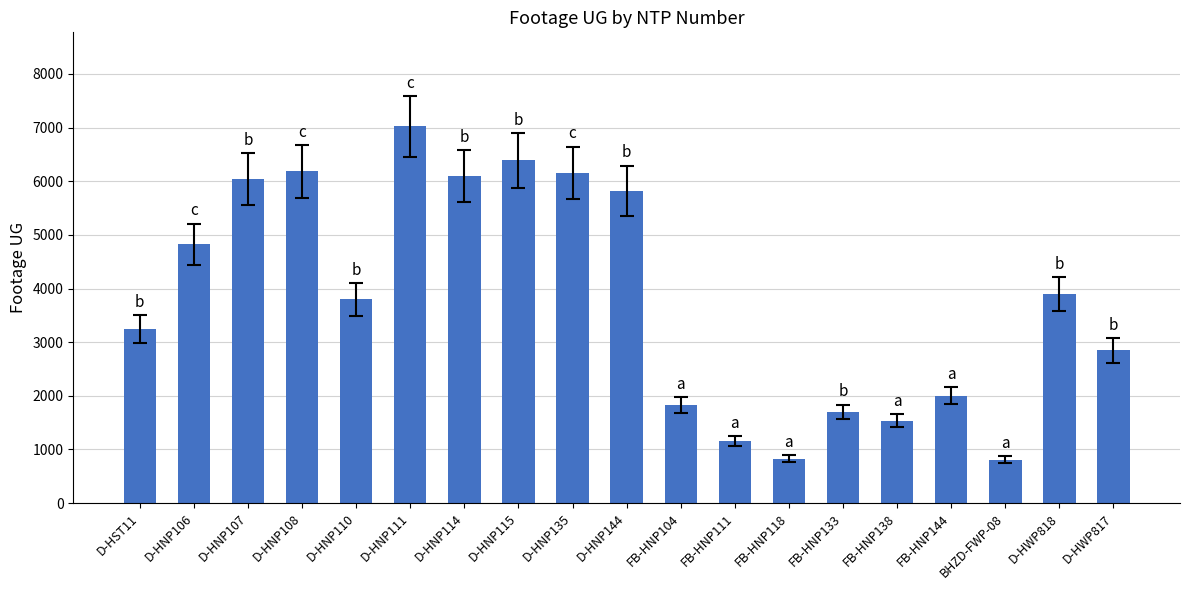

What is the label of the 16th bar from the right?

D-HNP108